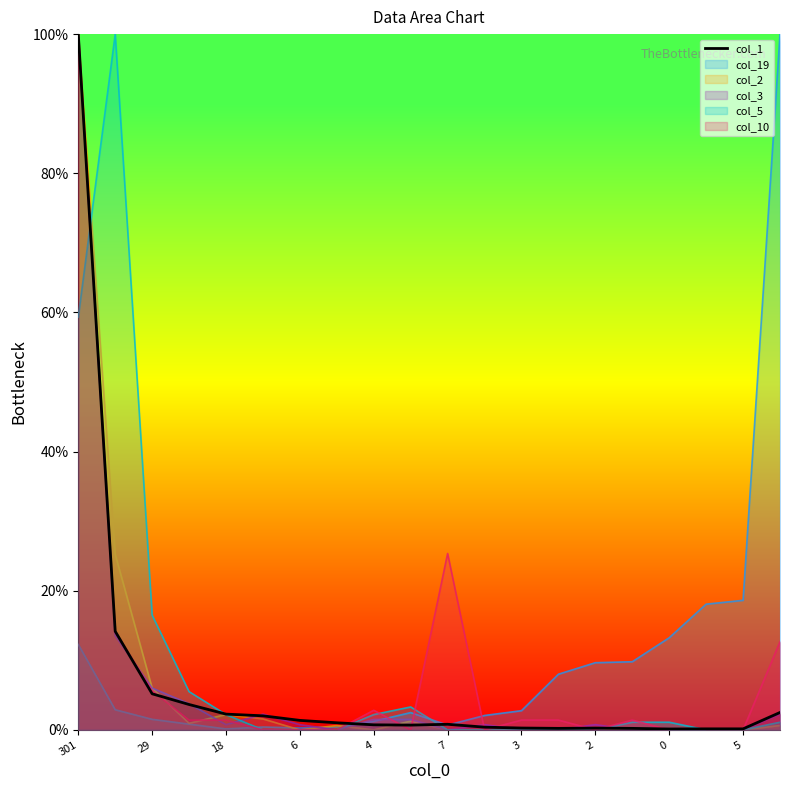

True or false: col_2 has a value of 36.4 at 7.

False